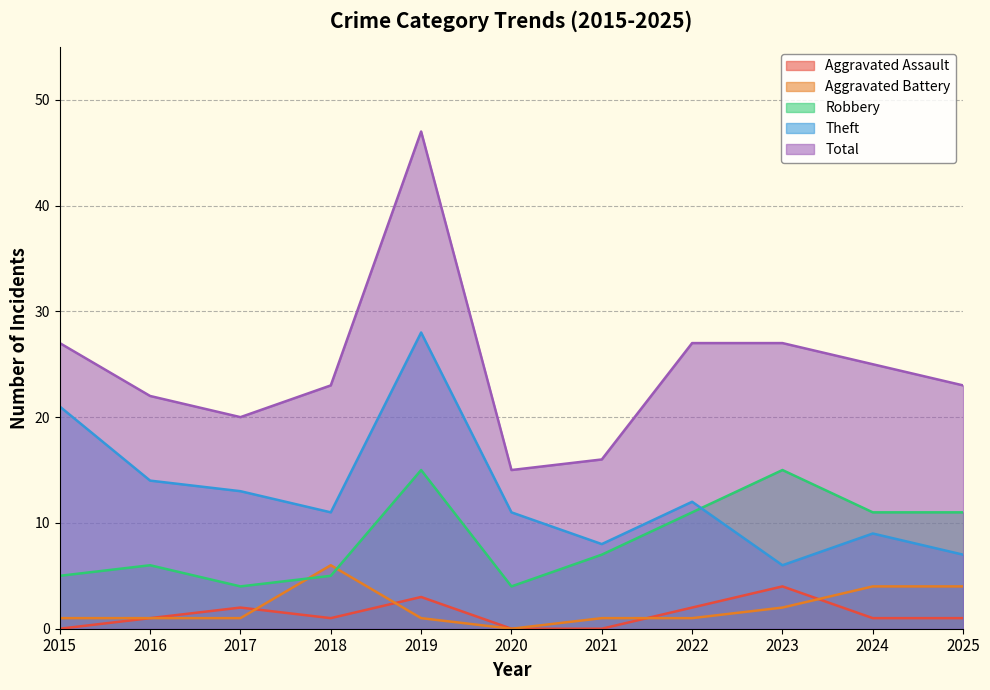

Rank the series at 2022 from highest to lowest value.

Total, Theft, Robbery, Aggravated Assault, Aggravated Battery